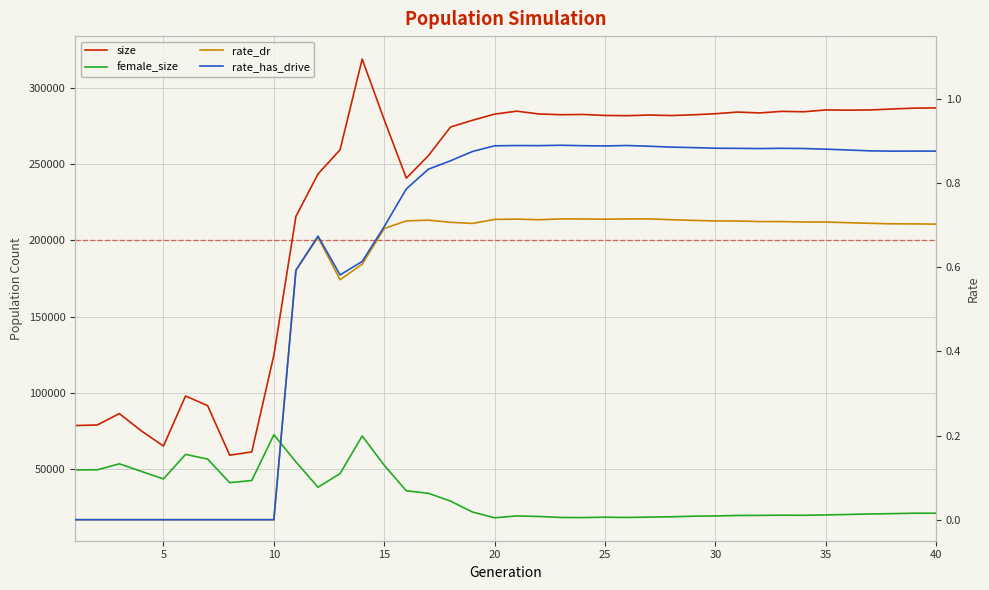

Does the chart display data point markers on the line(s)?

No